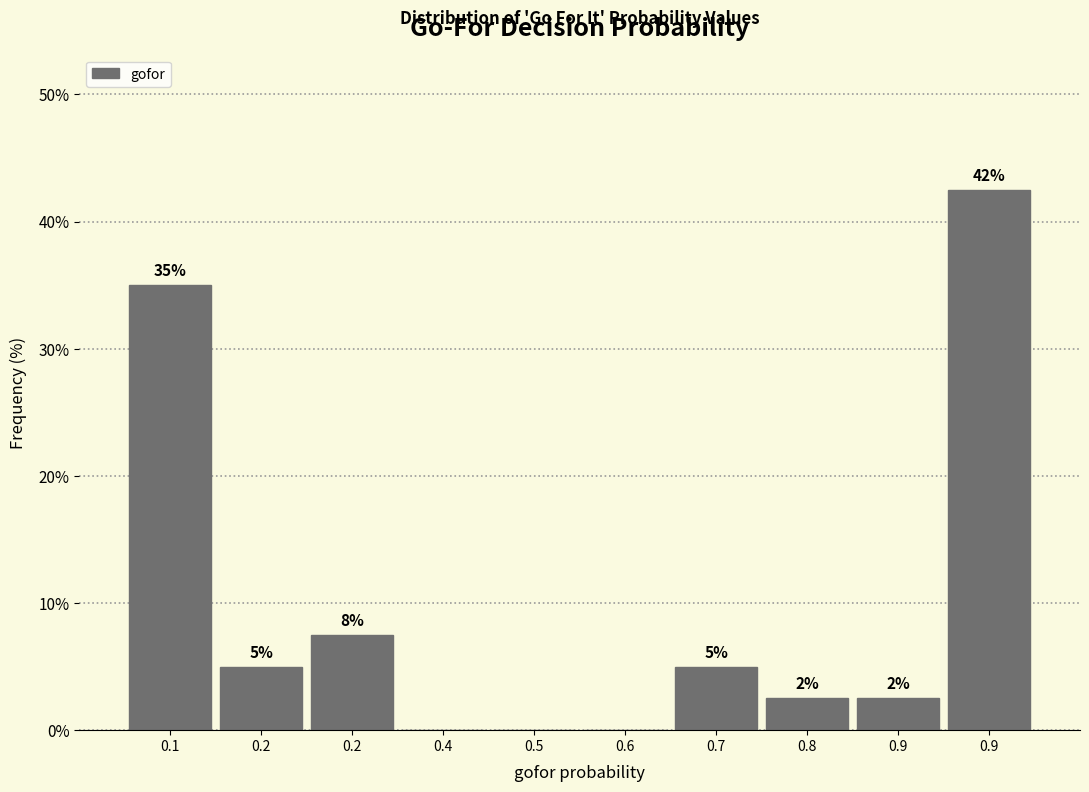

Are the bars horizontal?

No